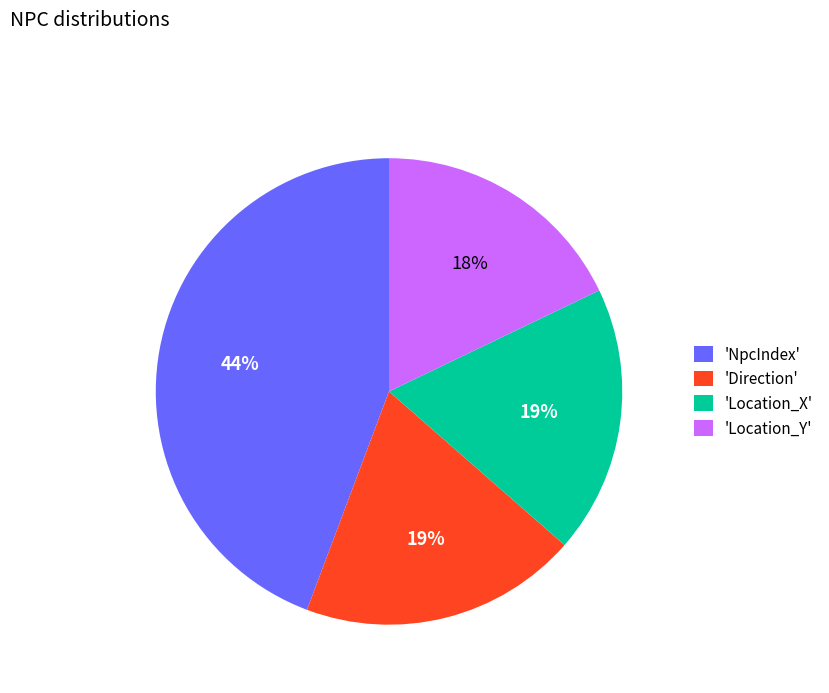

Combined, do 'Location_Y' and 'NpcIndex' account for over 50%?

Yes